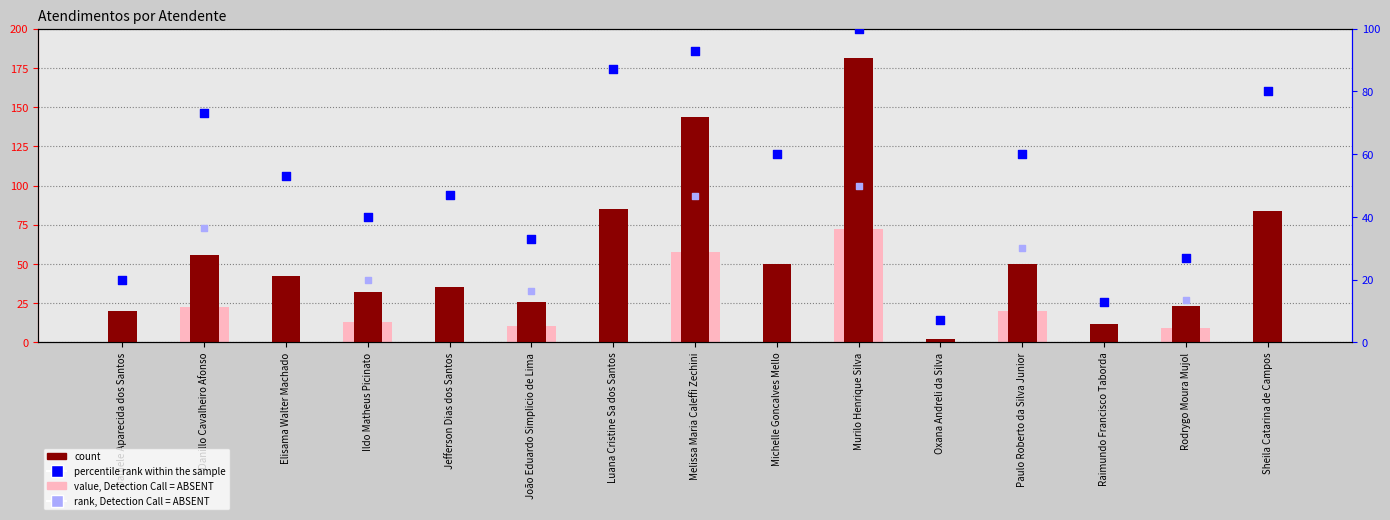

Which has a higher value, Oxana Andreli da Silva or Elisama Walter Machado?

Elisama Walter Machado